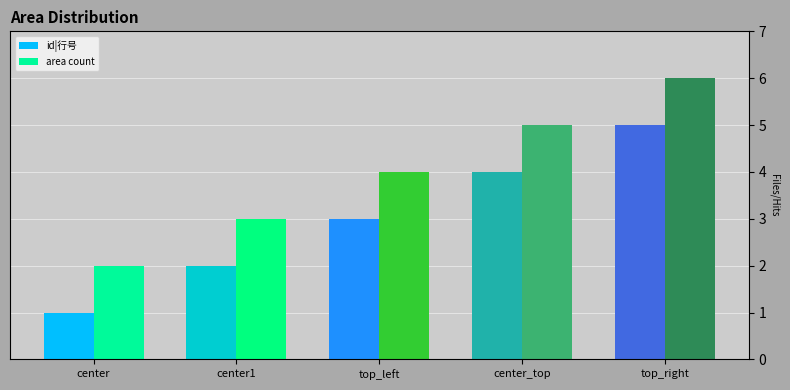

Is it true that area count equals 6 at top_right?

True